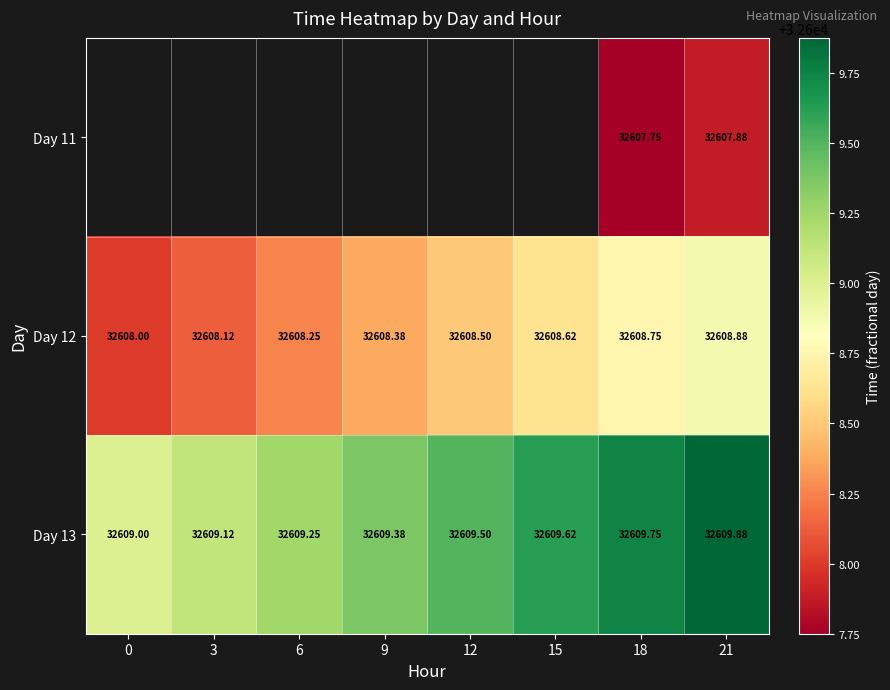

The Day 12 series shows 22414.6 at 15. True or false?

False